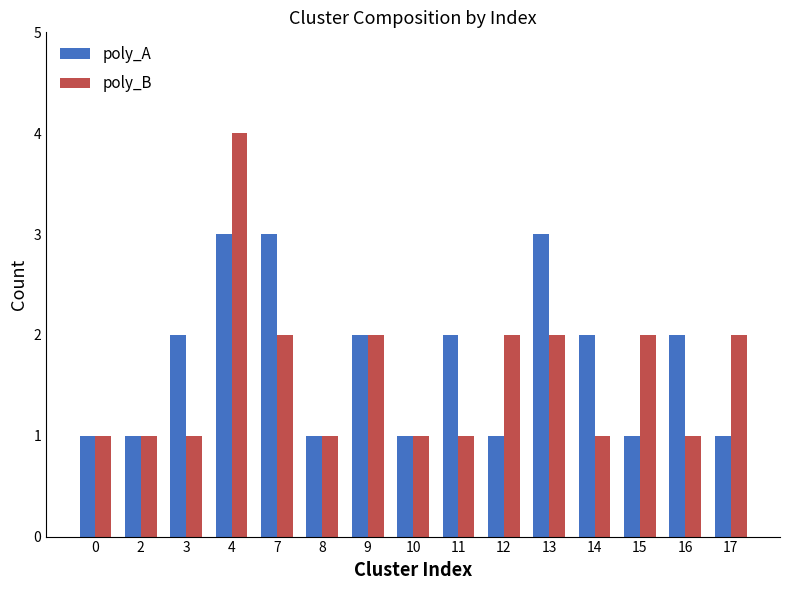

At which category does the chart reach its peak across all series?

4